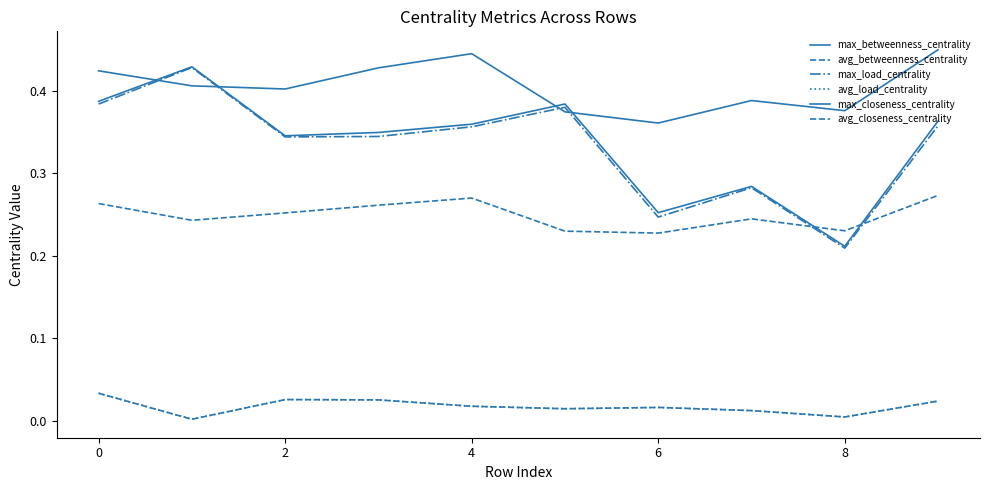

Is this an area chart (filled region under the line)?

No